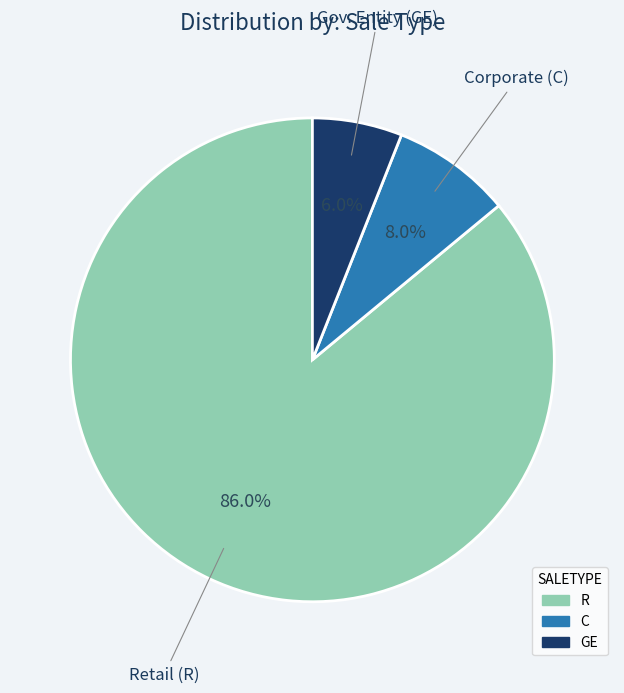

To the nearest percent, what portion does GE represent?

6%